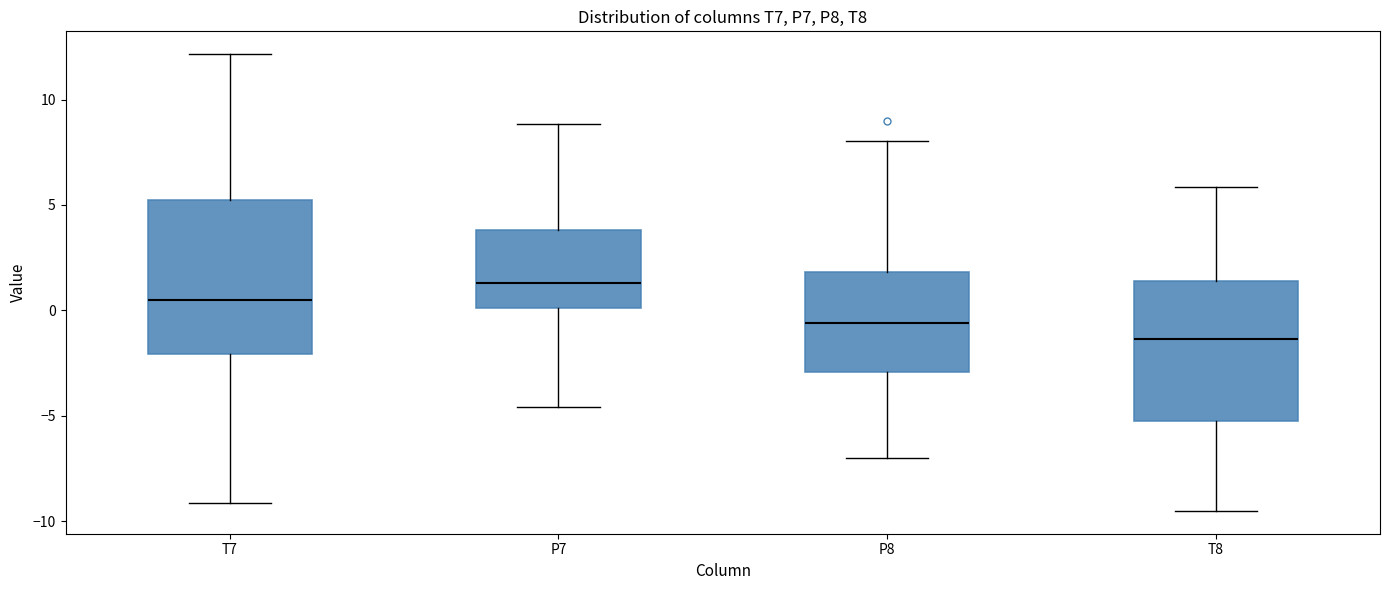

Reading left to right, transcribe this box plot: for each box, give where its median line is, the range the box spans, and where its two whiskers end, as read against the y-axis. The values are not printed on the chart, so give them approximately, as read against the axis.

T7: median 0.5, box -2.0 to 5.0, whiskers -9.0 to 12.0
P7: median 1.5, box 0.0 to 4.0, whiskers -4.5 to 9.0
P8: median -0.5, box -3.0 to 2.0, whiskers -7.0 to 8.0
T8: median -1.5, box -5.5 to 1.5, whiskers -9.5 to 6.0